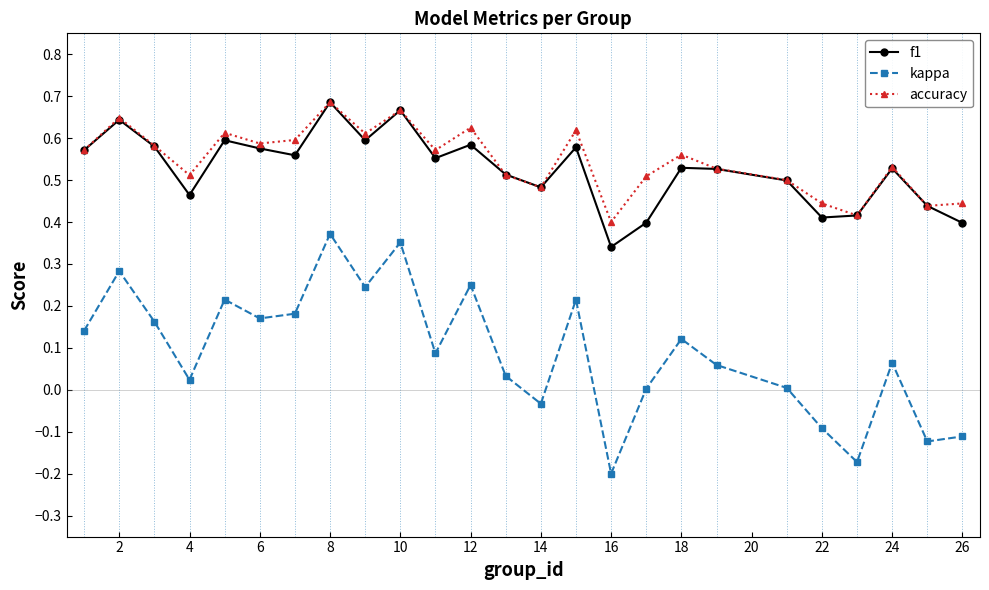

In f1, how many points are higher than both neighbors (excluding endpoints)?

8